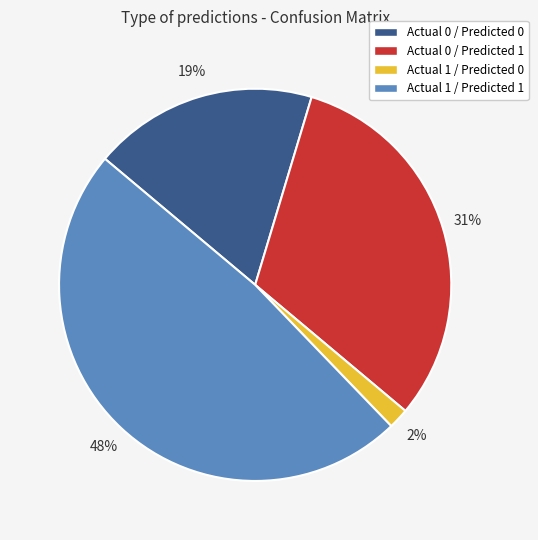

Between Actual 1 / Predicted 1 and Actual 0 / Predicted 0, which is larger?

Actual 1 / Predicted 1